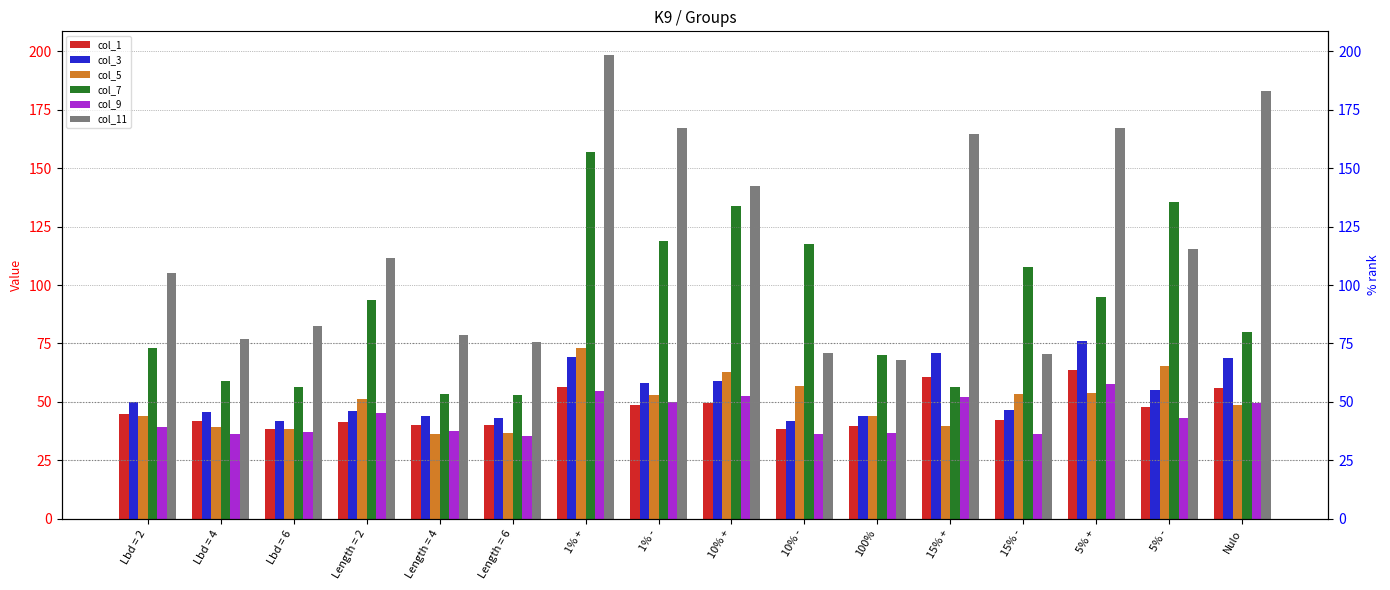

At which category is the sum across all series the highest?

1% +